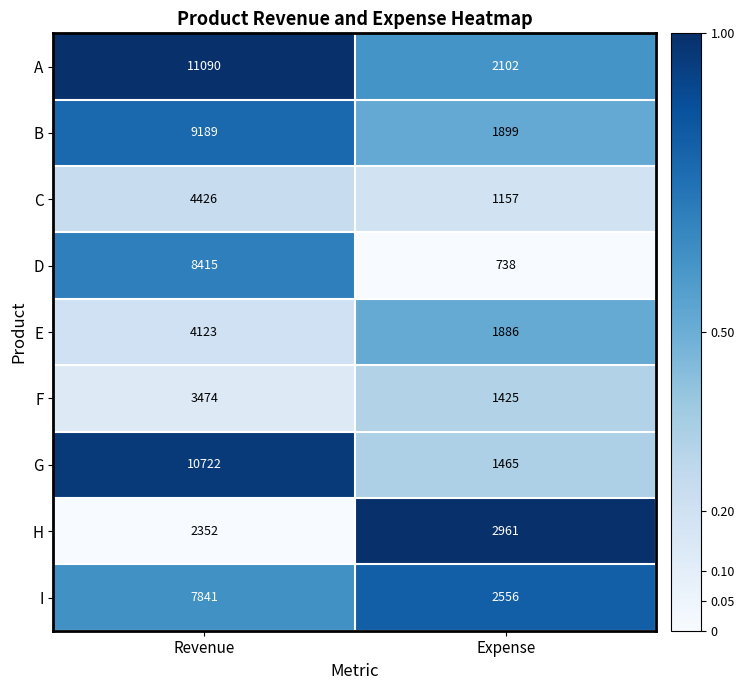

What is the spread (max minus min) of values at Revenue?

8738